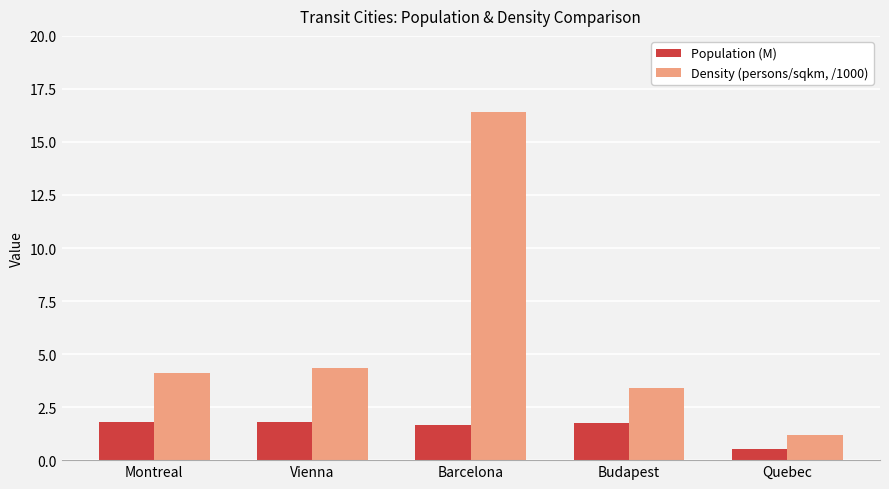

What value does the Population (M) series have at Quebec?

0.5